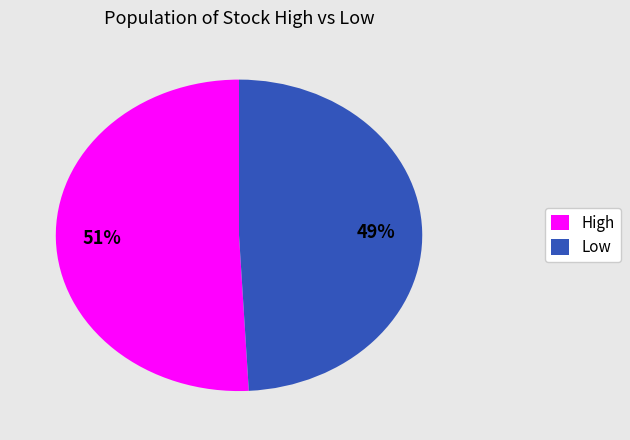

Is it true that Low is 49% of the pie?

True